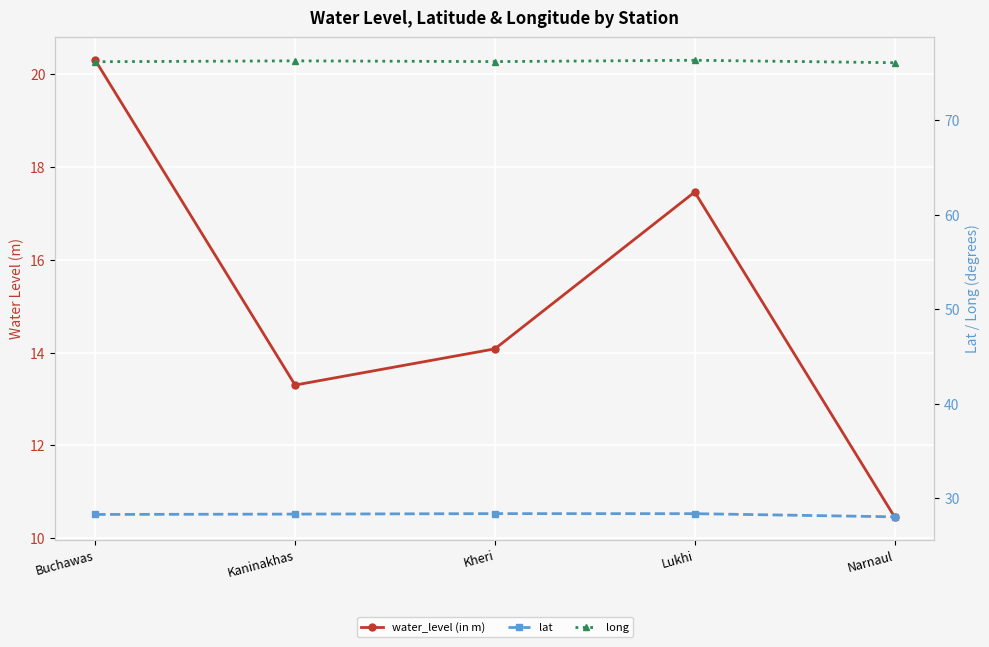

What is the value of the long point at the 4th from the left?

76.4